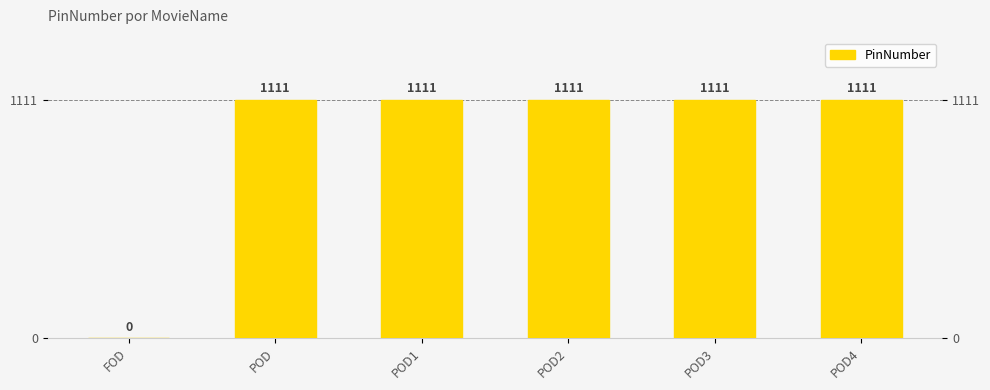

What is the change in value from FOD to POD1?

+1111